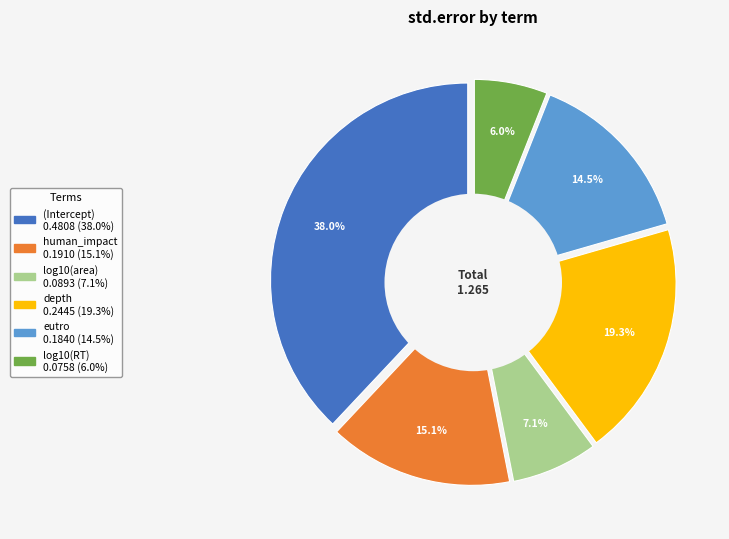

What percentage is the eutro slice, to the nearest percent?

15%